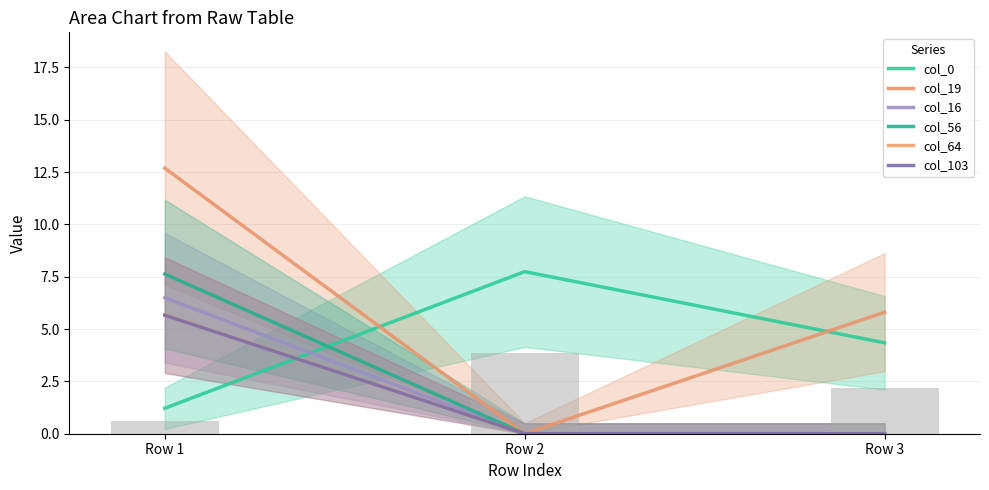

True or false: col_16 has a value of 6.5 at Row 1.

True